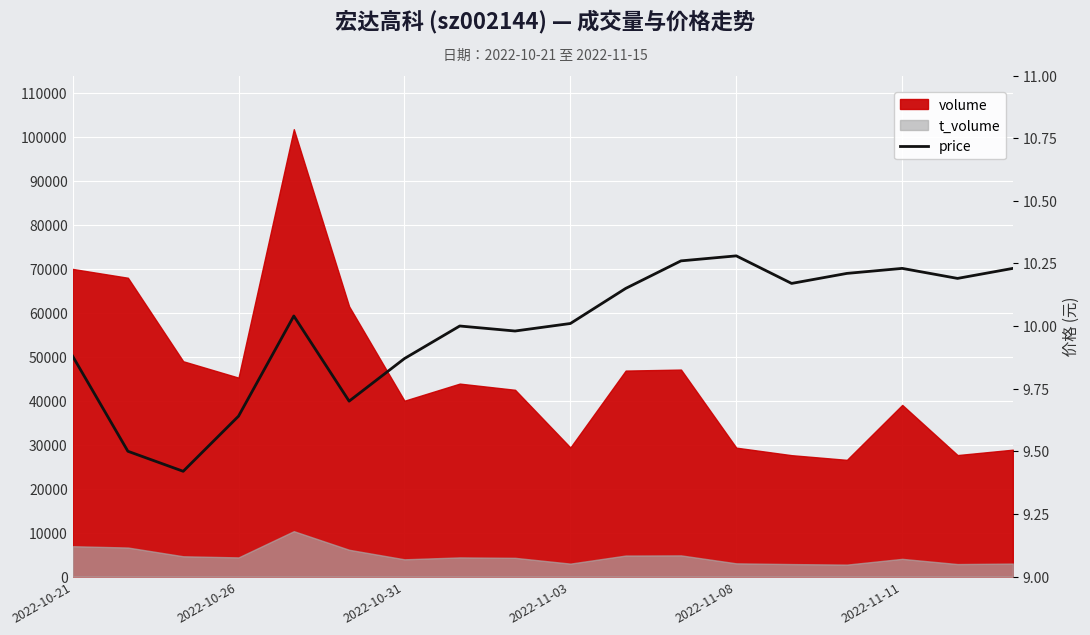

What is the minimum value shown in the chart?

9.4